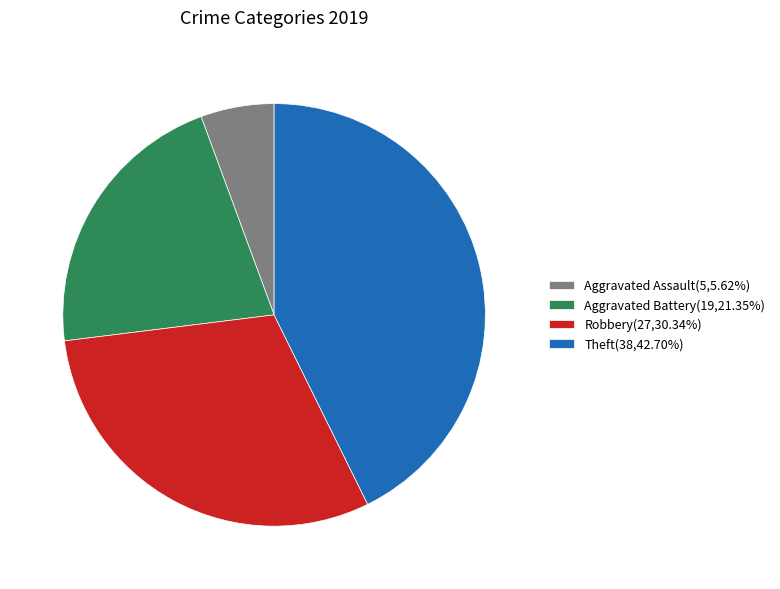

Is there a majority slice in this chart?

No